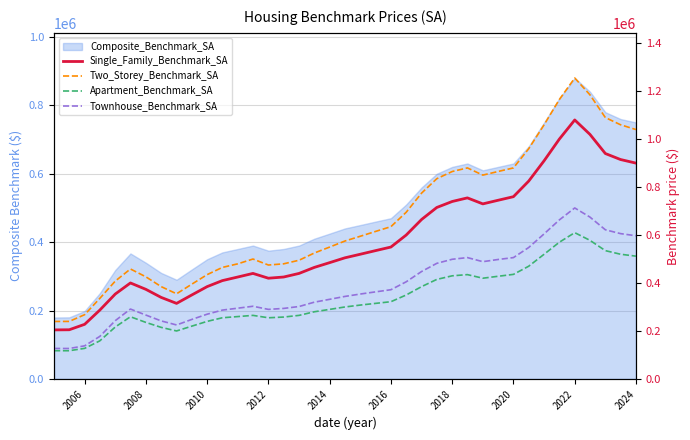

What is the smallest value displayed?

117600